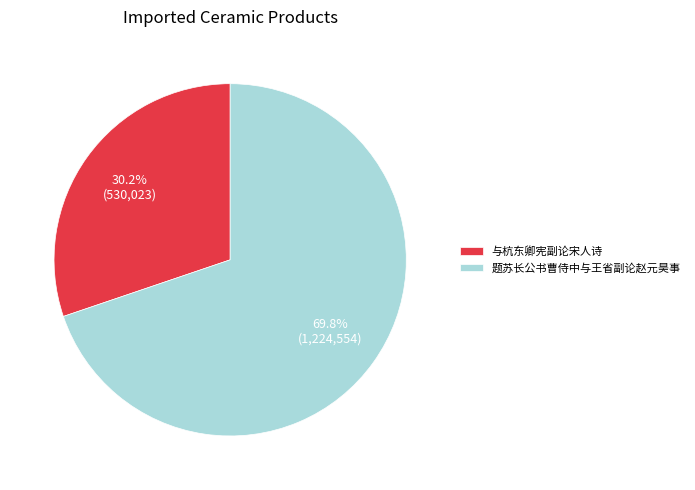

What is the smallest slice in the pie chart?

与杭东卿宪副论宋人诗